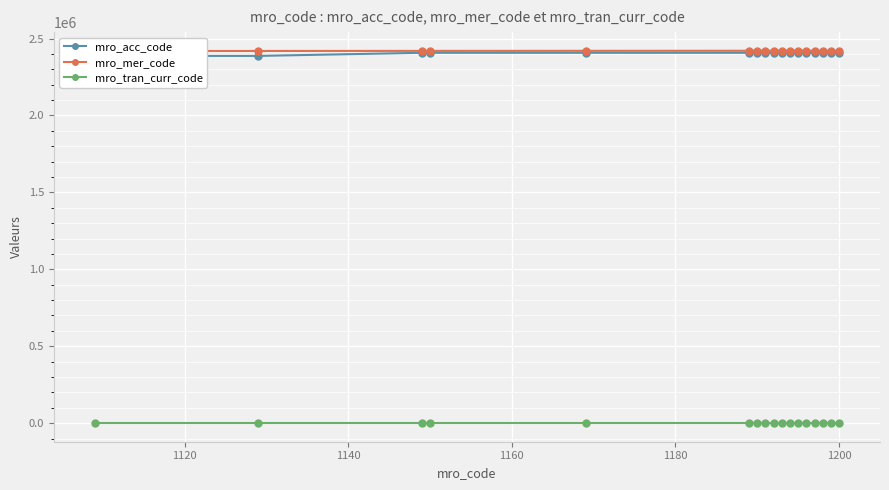

What is the maximum value shown in the chart?

2420881